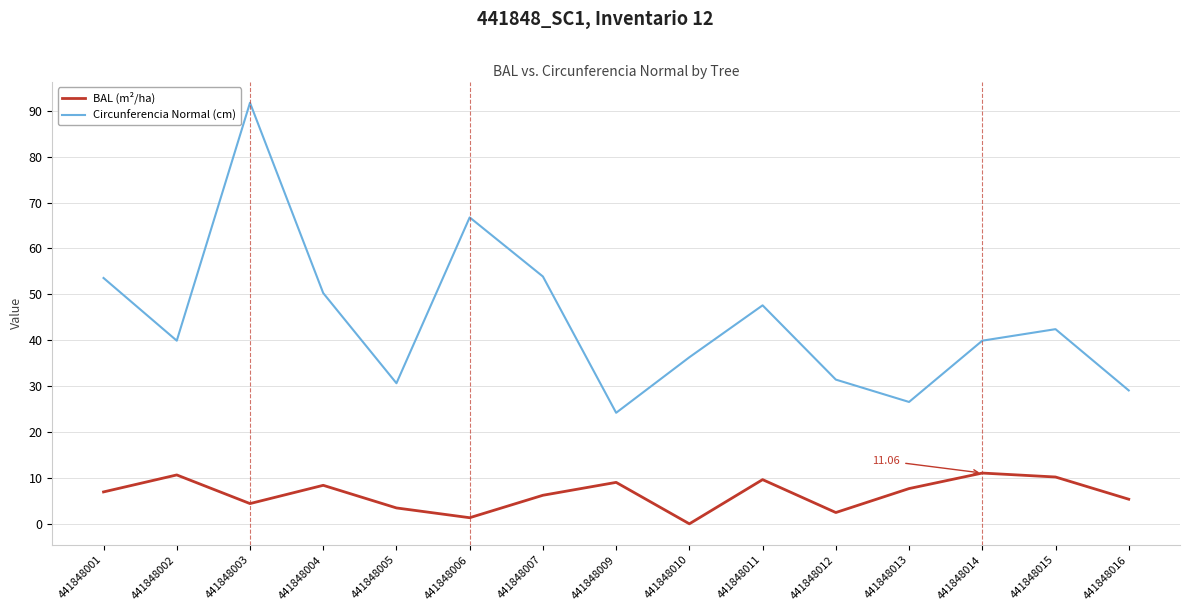

How many lines are shown in the chart?

2